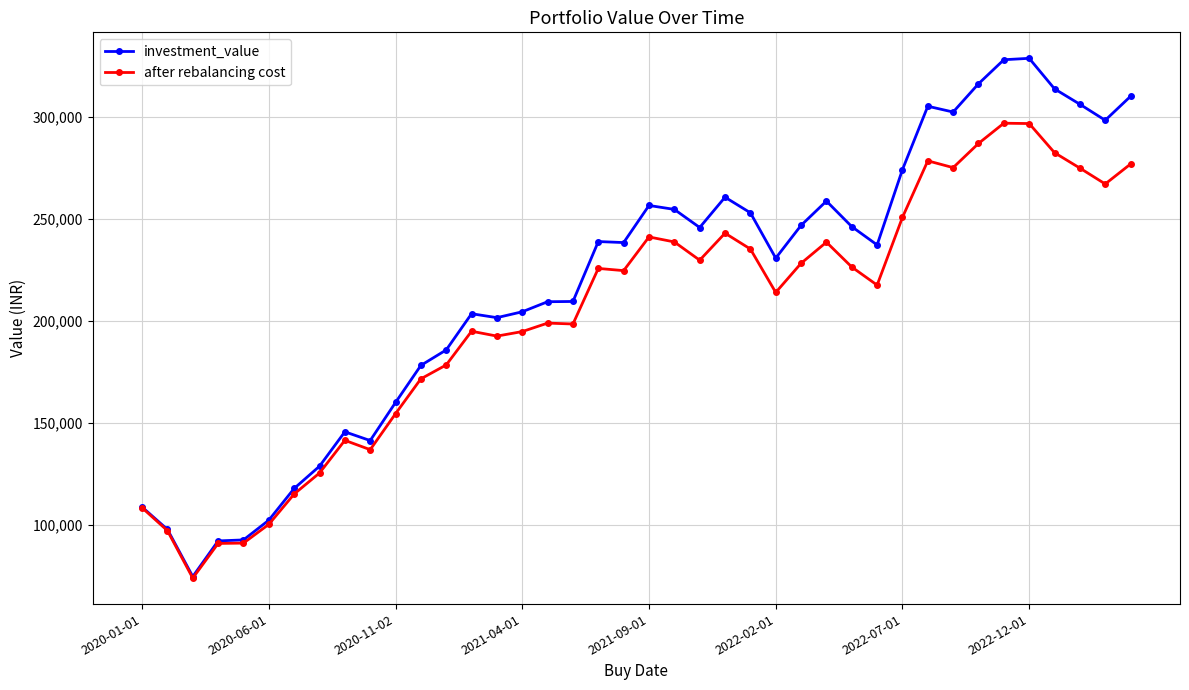

What is the difference between the second highest and second lowest values in the investment_value series?

235860.8